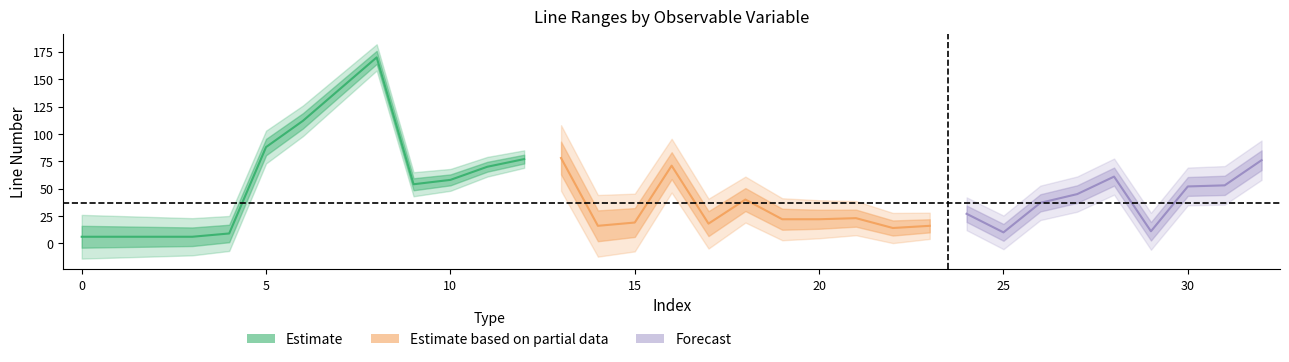

How many lines are shown in the chart?

2